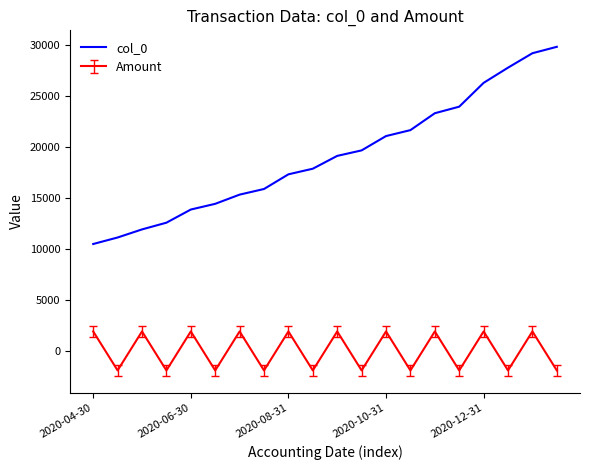

Which series has the largest total across all categories?

col_0